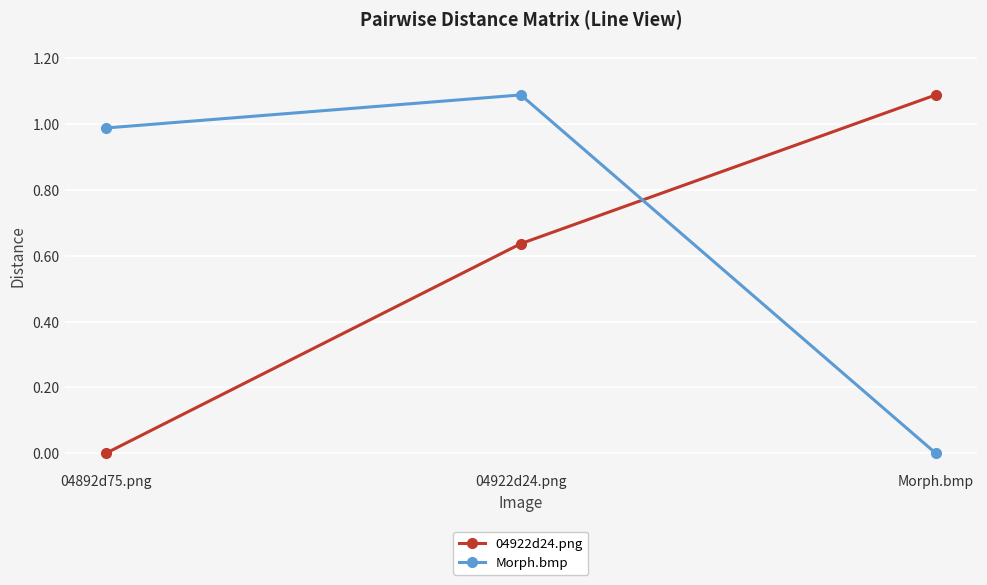

At which category is the sum across all series the highest?

04922d24.png